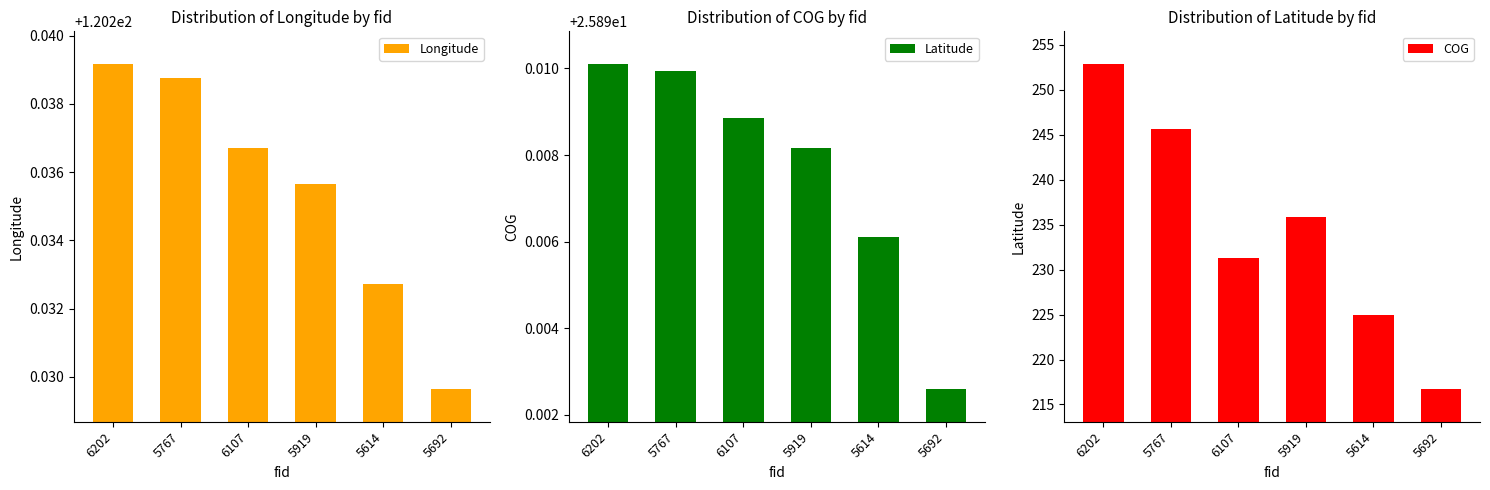

At which label is Latitude closest to 25?

5692